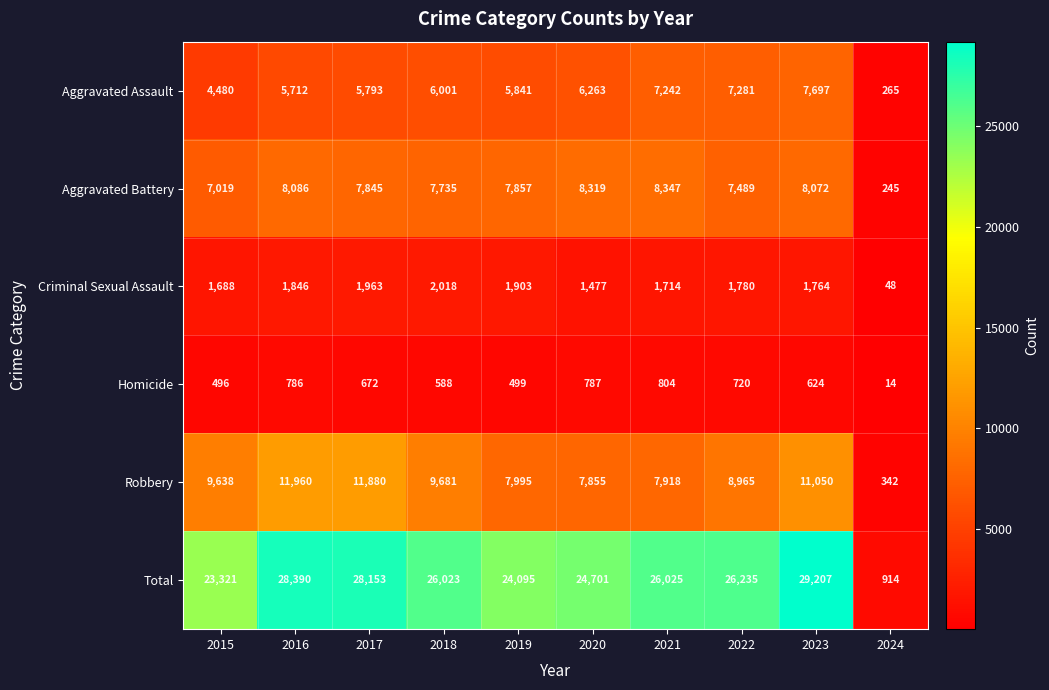

Which series has the largest total across all categories?

Total